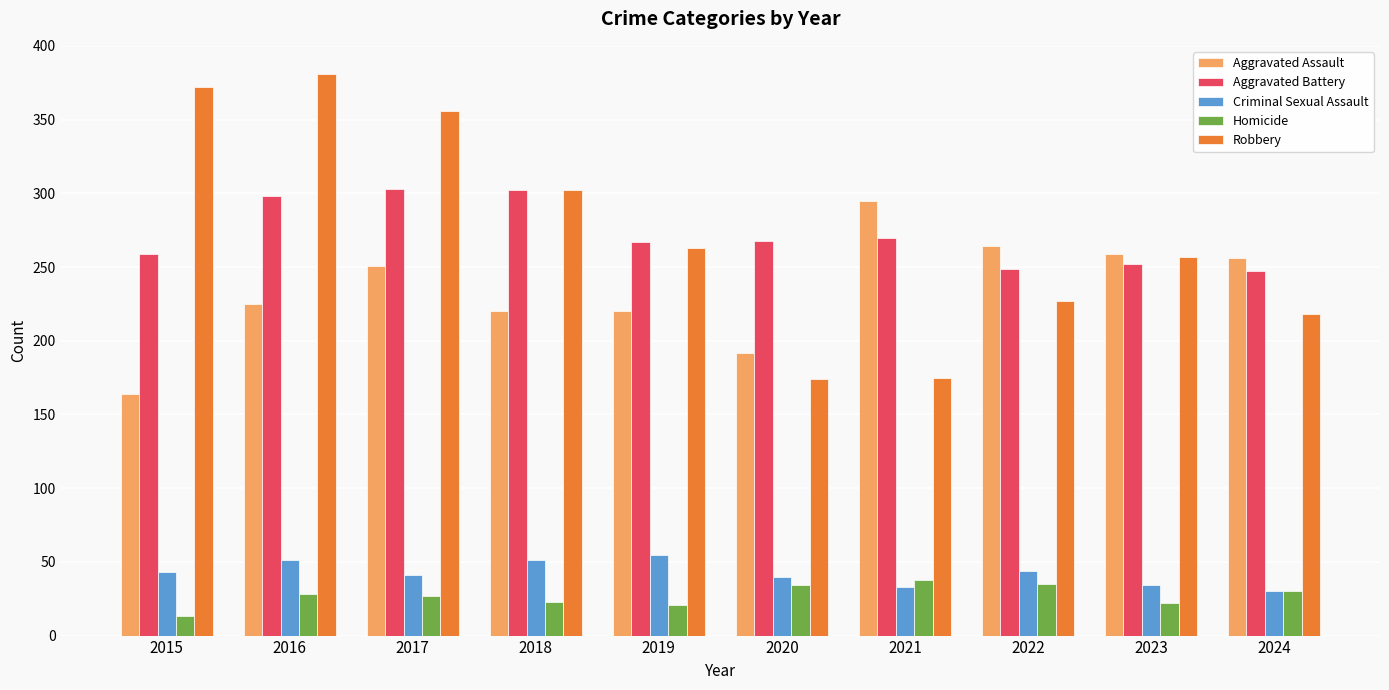

What is the value of the Homicide bar at the 4th from the left?

23